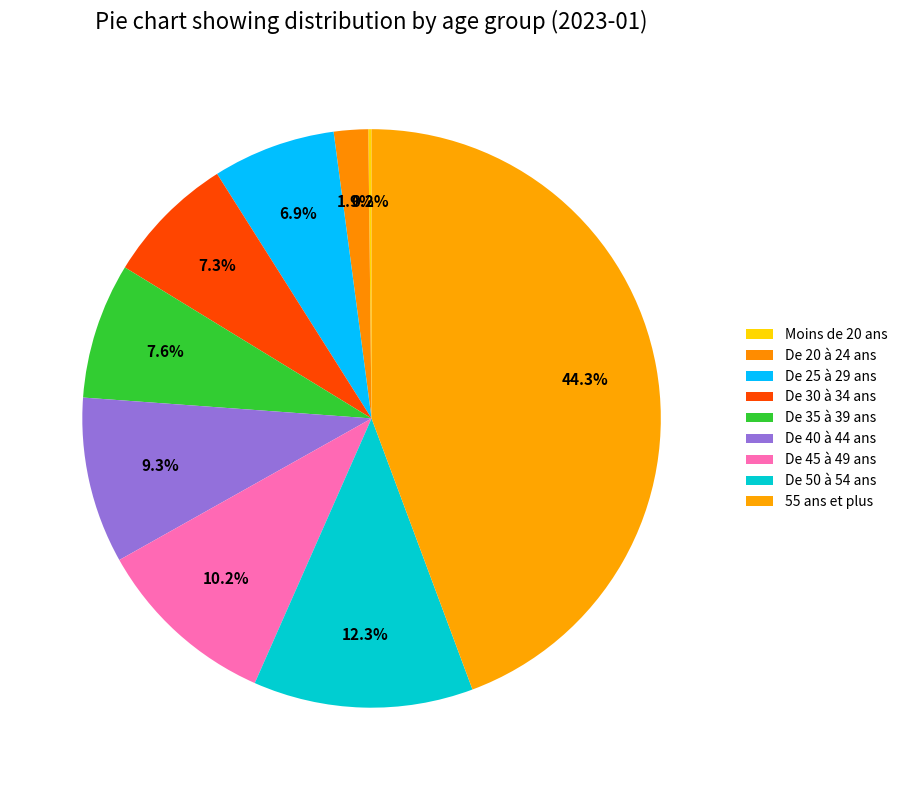

What percentage is the De 30 à 34 ans slice, to the nearest percent?

7%